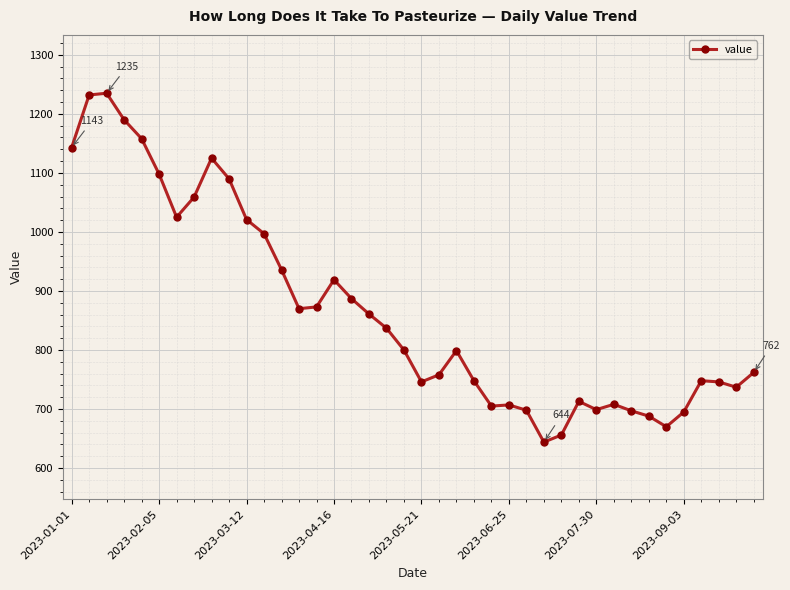

What is the sum of all values?

34680